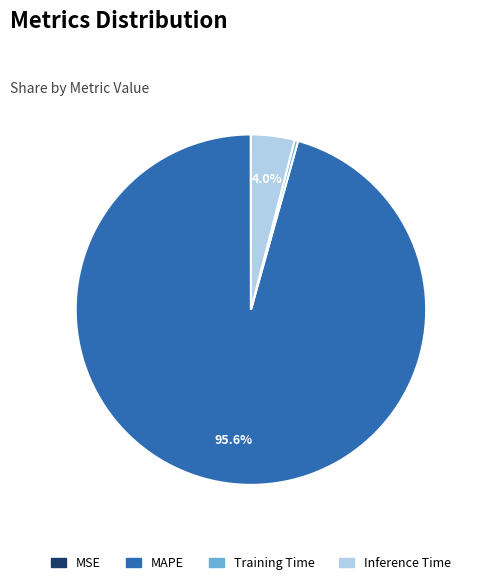

What percentage is NOT represented by Inference Time?

96.0%